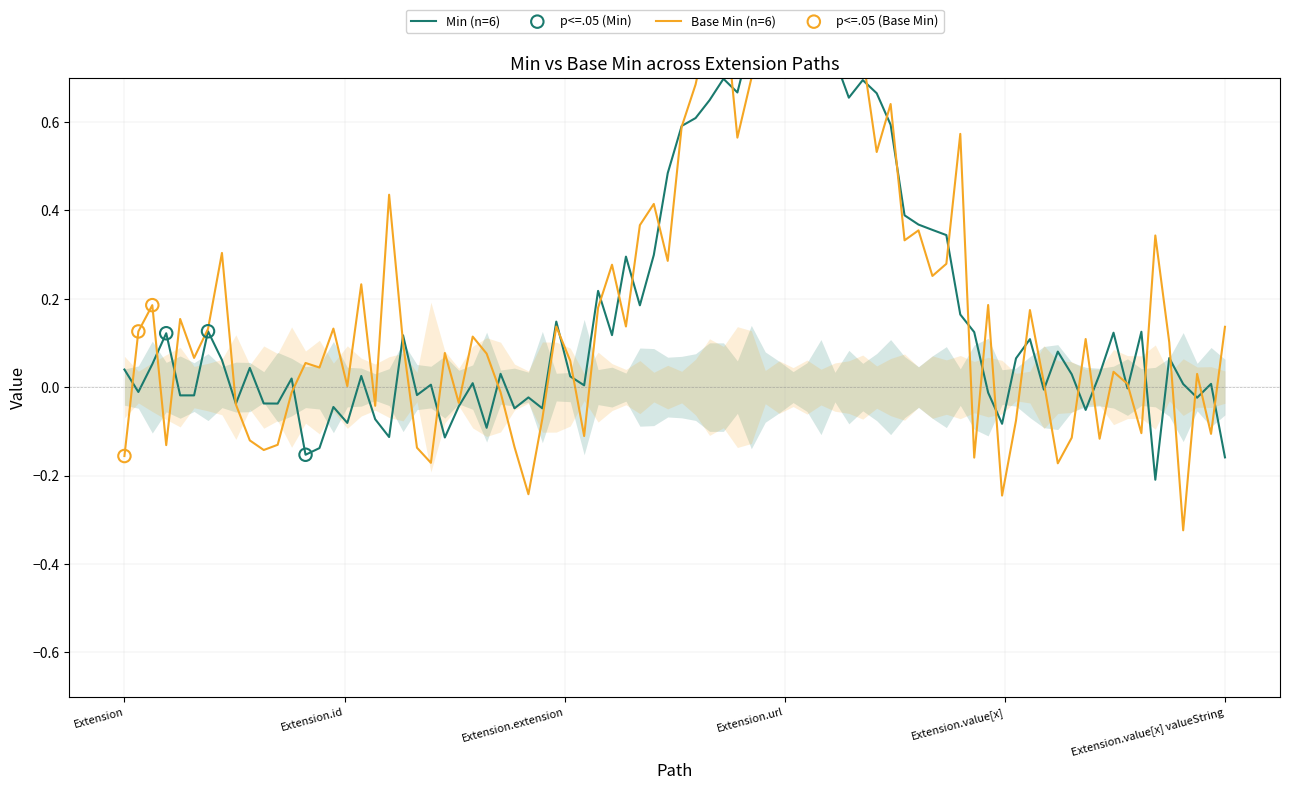

Which series has the largest total across all categories?

Min